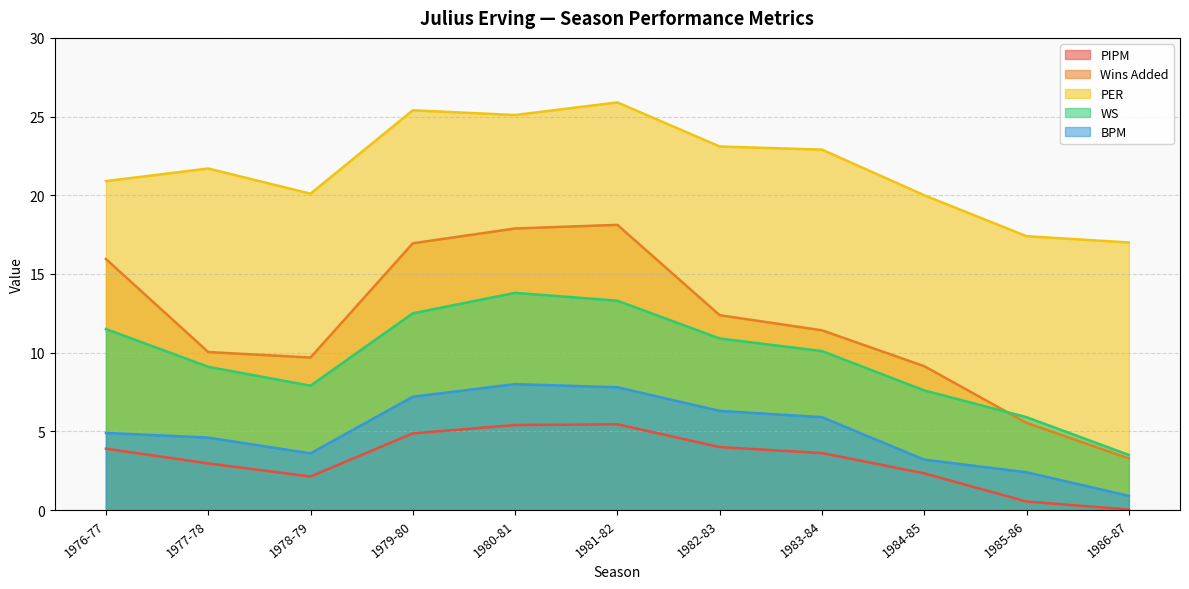

How many distinct data groups are displayed?

5